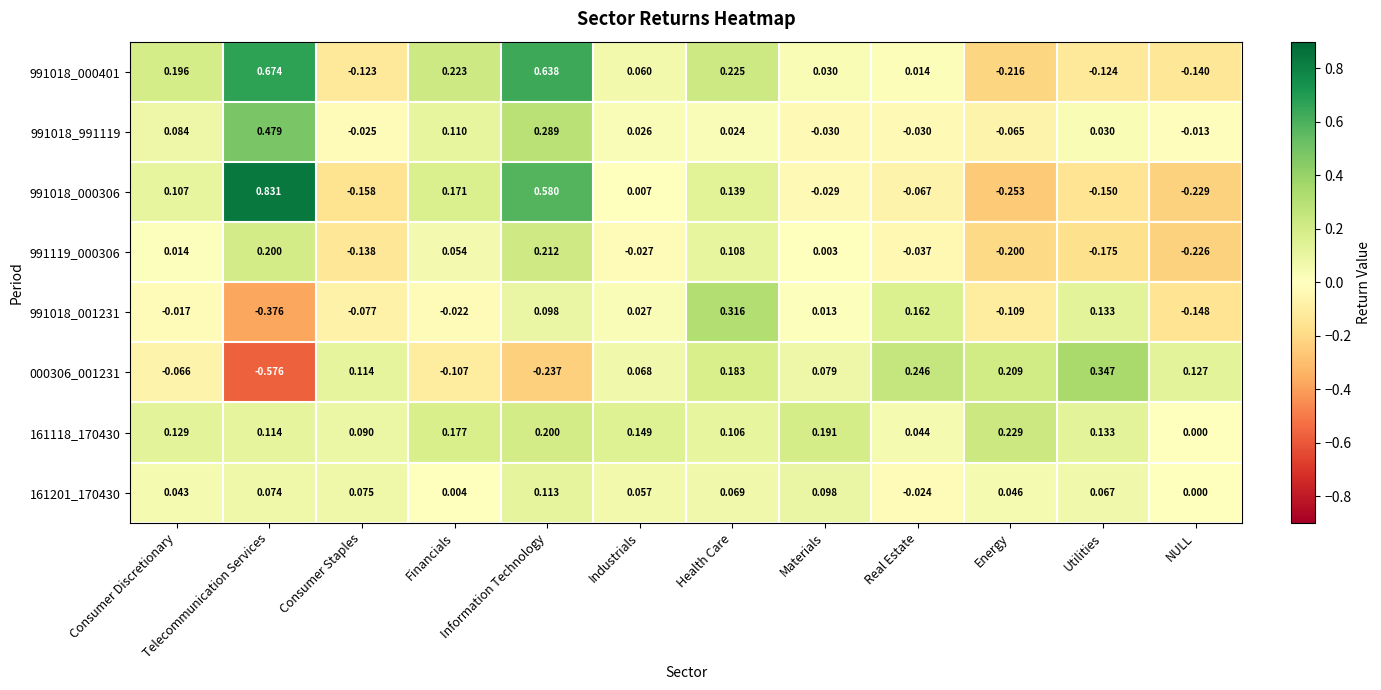

Rank the categories by 991119_000306 value from lowest to highest.

NULL, Energy, Utilities, Consumer Staples, Real Estate, Industrials, Materials, Consumer Discretionary, Financials, Health Care, Telecommunication Services, Information Technology